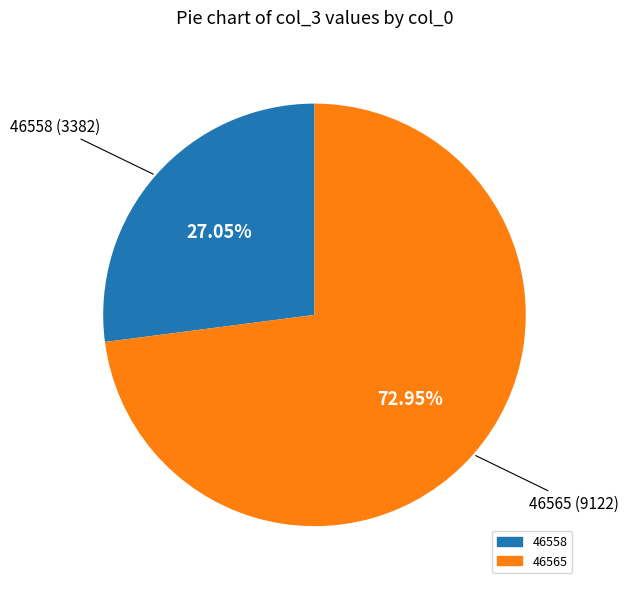

To the nearest percent, what portion does 46558 represent?

27%